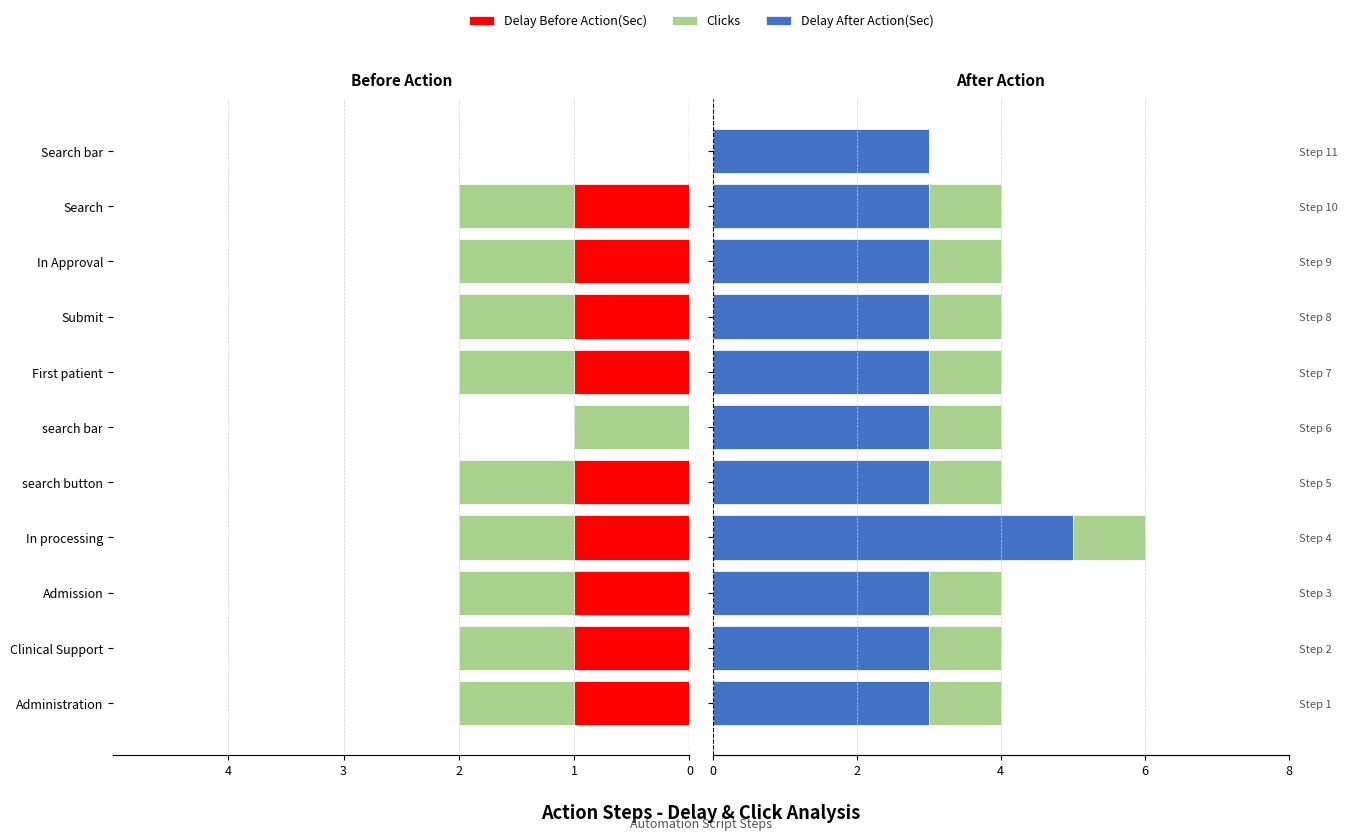

What position from the right is 6?

5